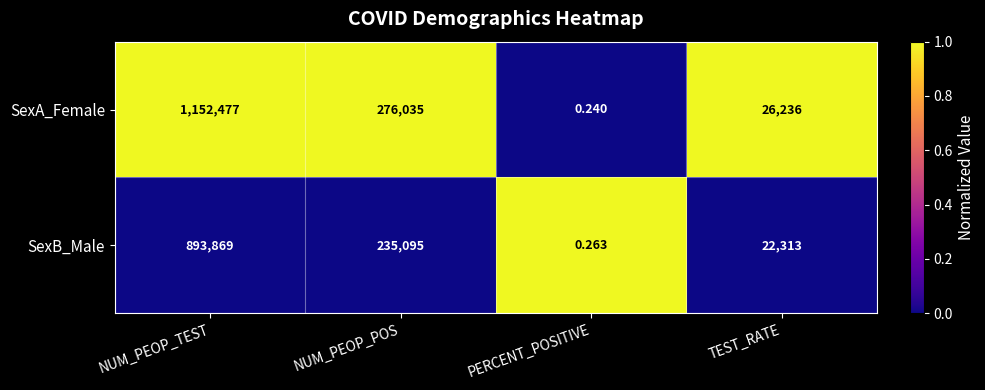

What is the total value across all series at PERCENT_POSITIVE?

0.5